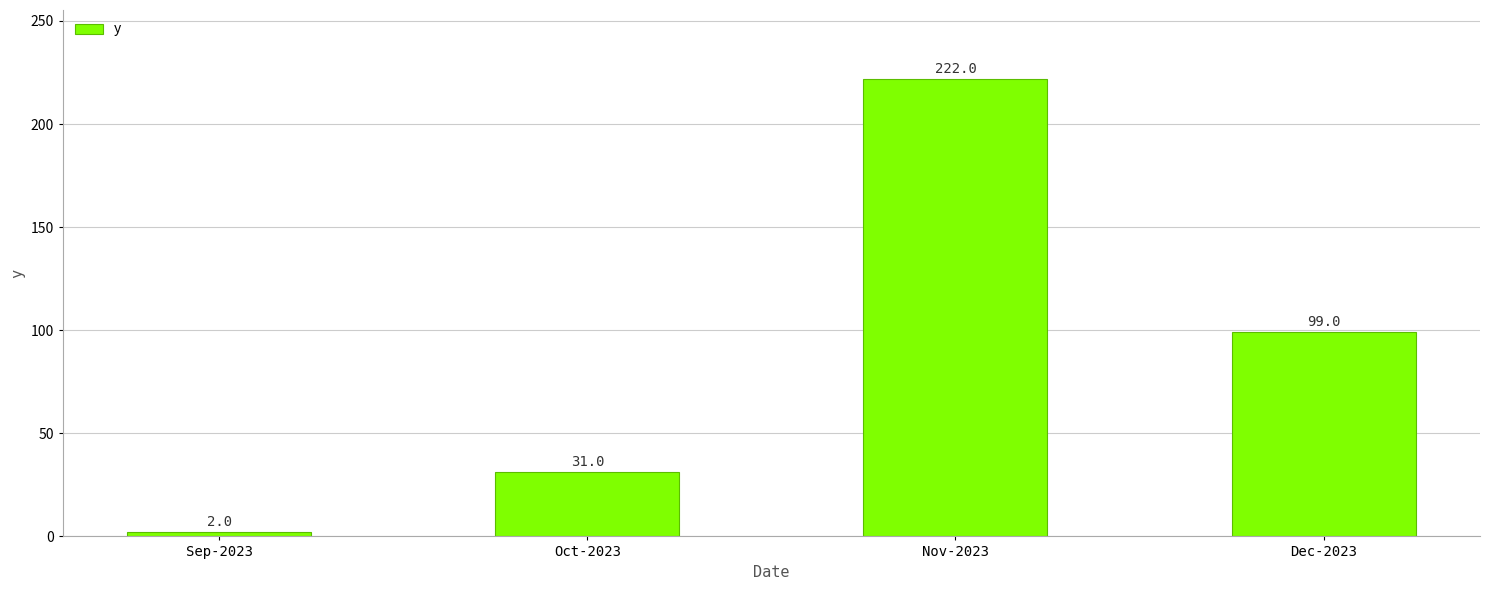

What is the sum of all values?

354